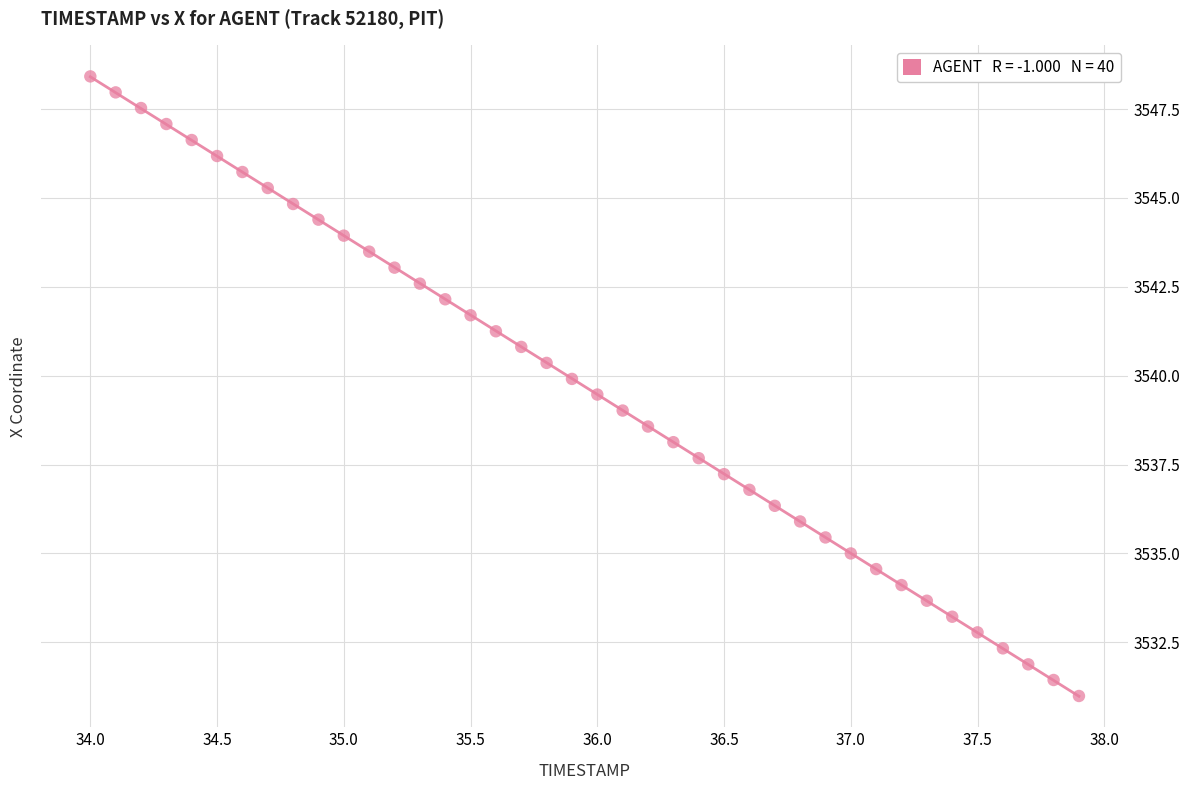

What is the range of Y values (max minus min)?

17.4